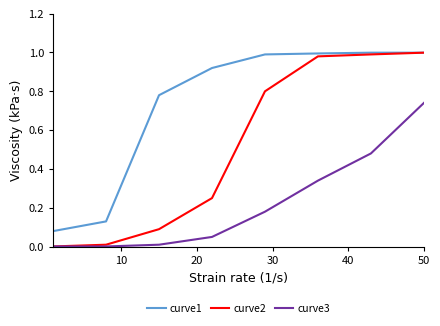

Which series has the largest range (max minus min)?

curve2